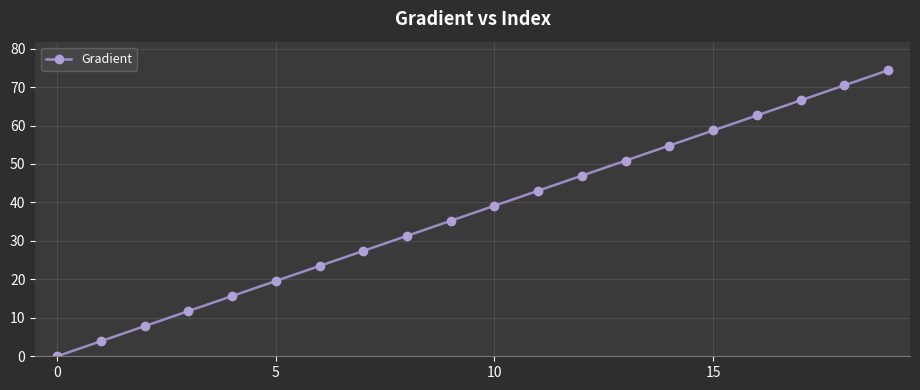

What is the average value?

37.2